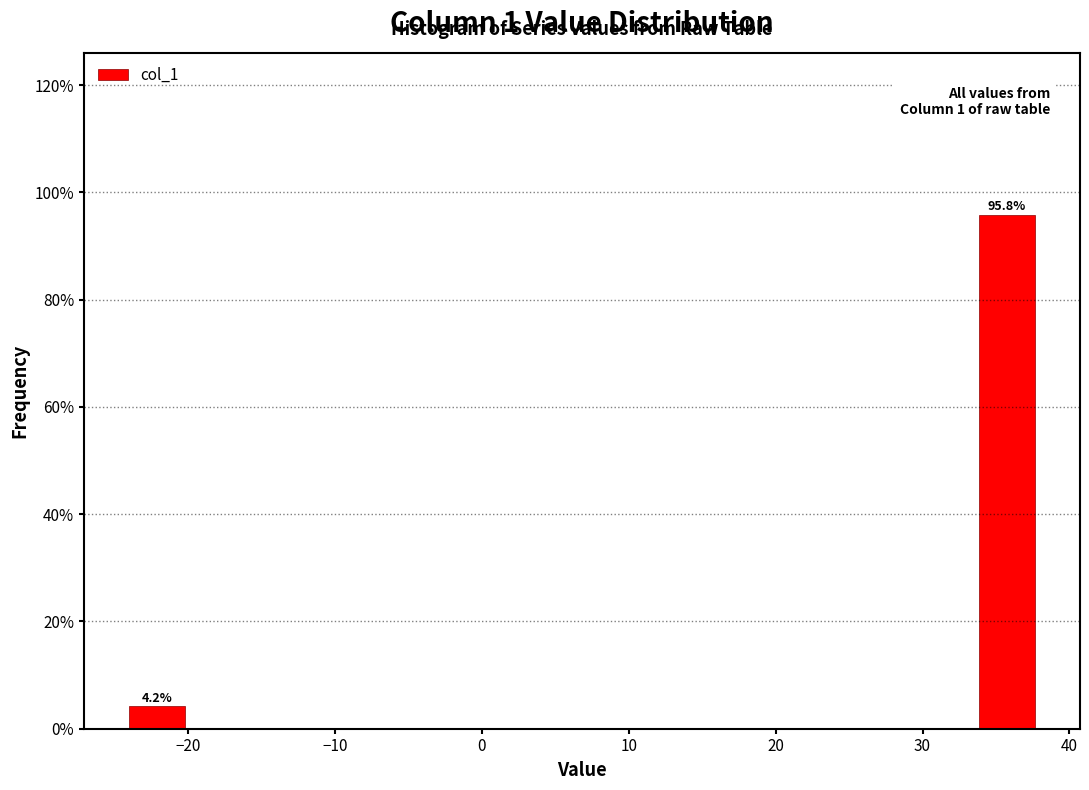

Which range on the x-axis has the tallest bar?

34 to 38